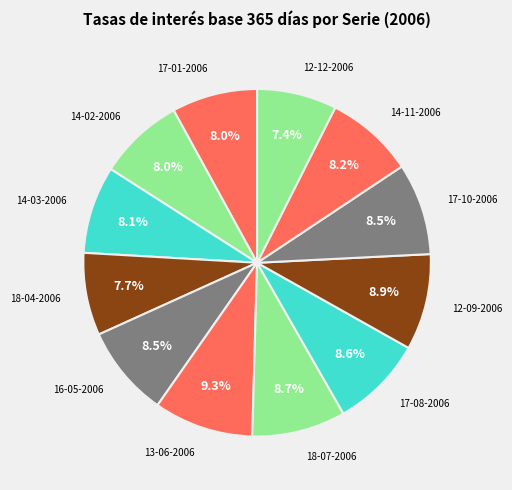

Which slice is the largest?

13-06-2006